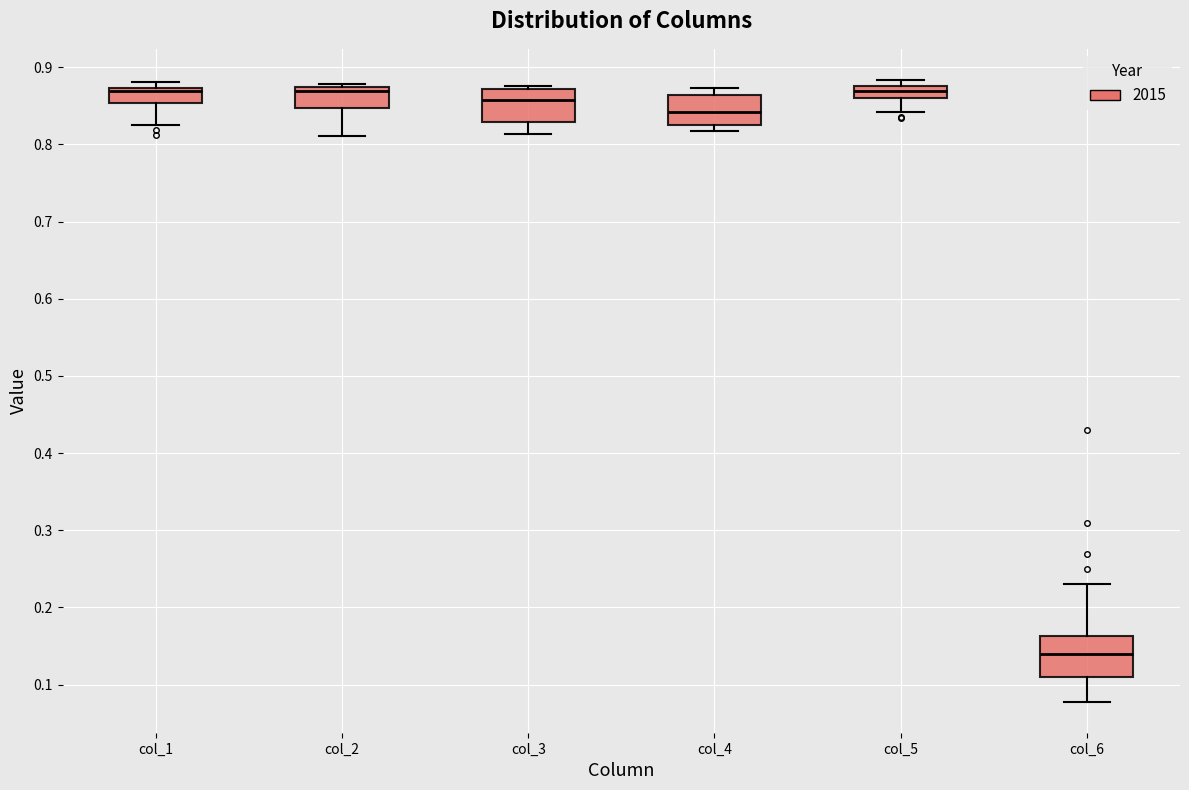

Which box has the lowest median line?

col_6